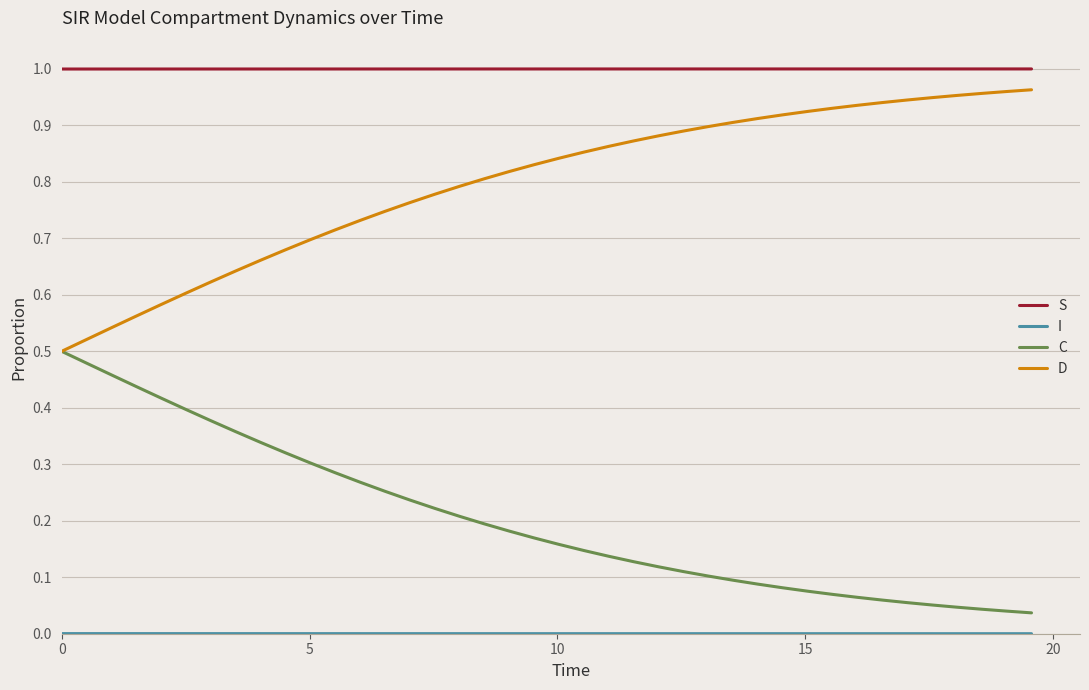

Which series has the largest total across all categories?

S